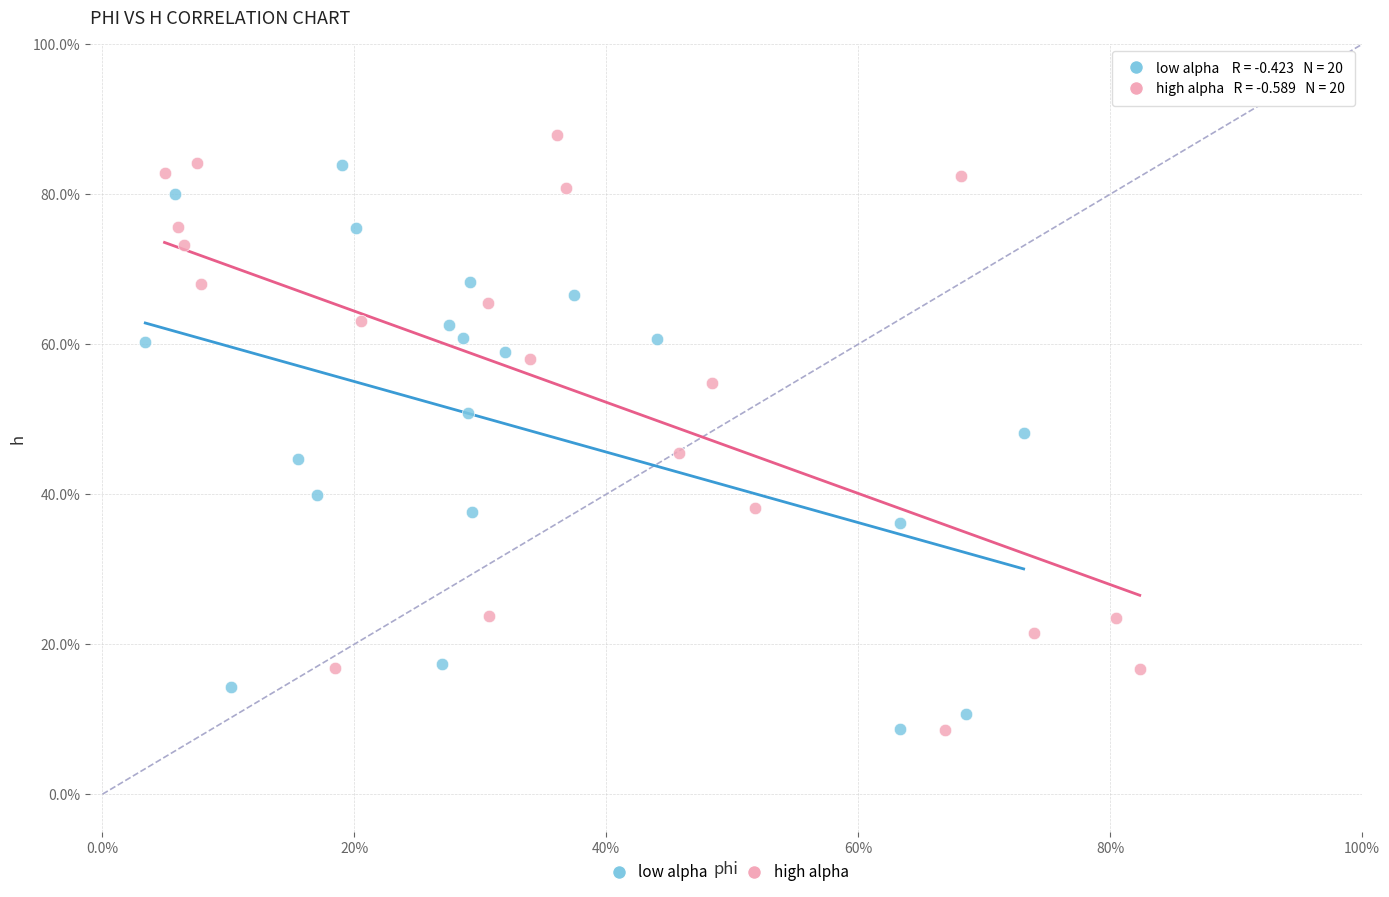

Which series contains the highest Y value?

high alpha